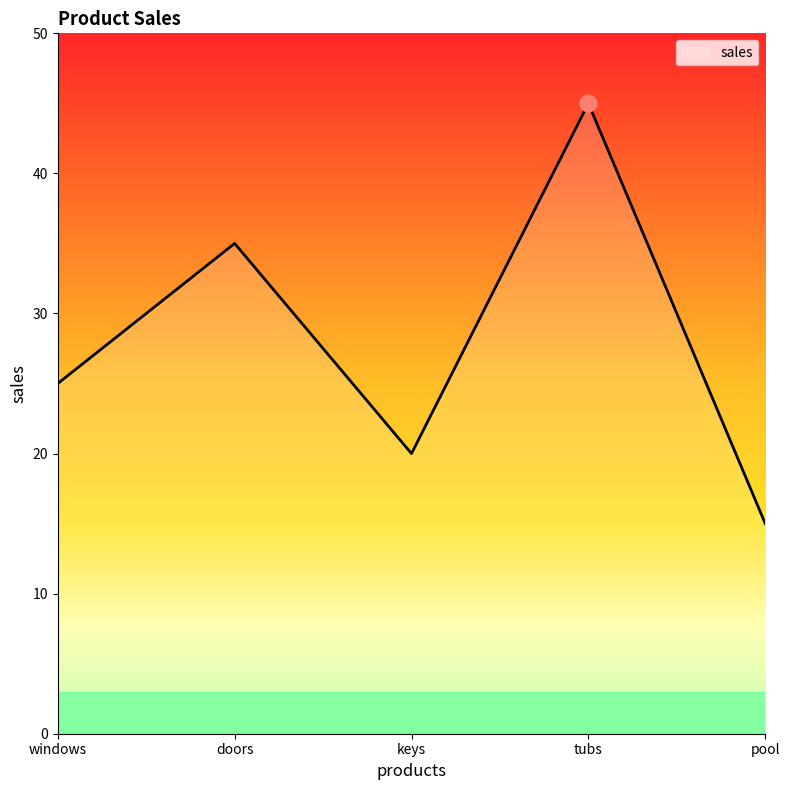

Is it true that the value at pool is 10?

False